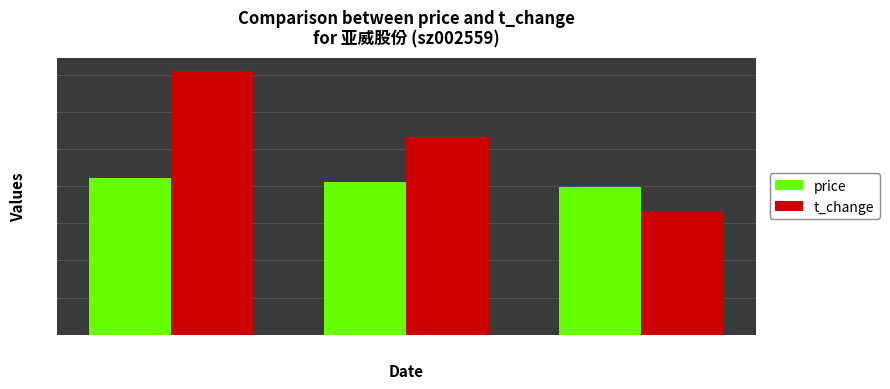

What value does the price series have at 2022-10-24?

8.2